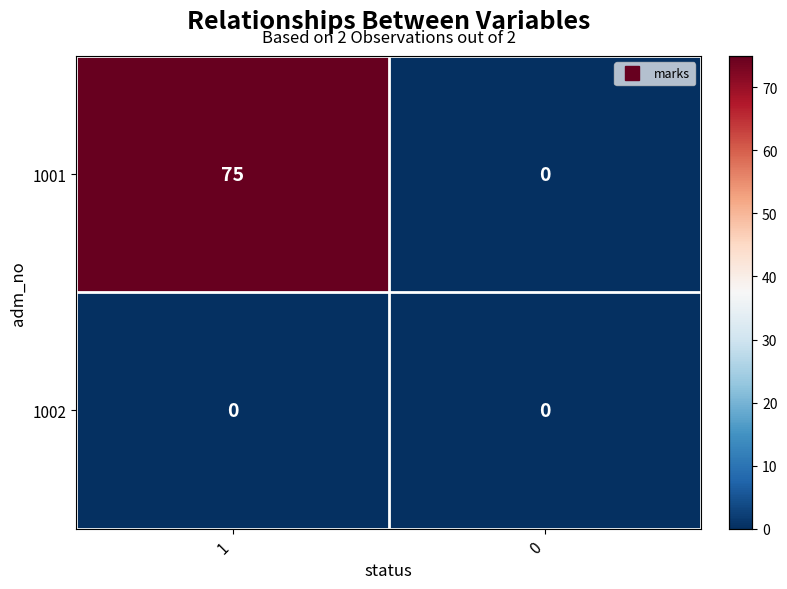

Reading right to left, list all the values displayed in this chart.

1001: 0=0	1=75
1002: 0=0	1=0